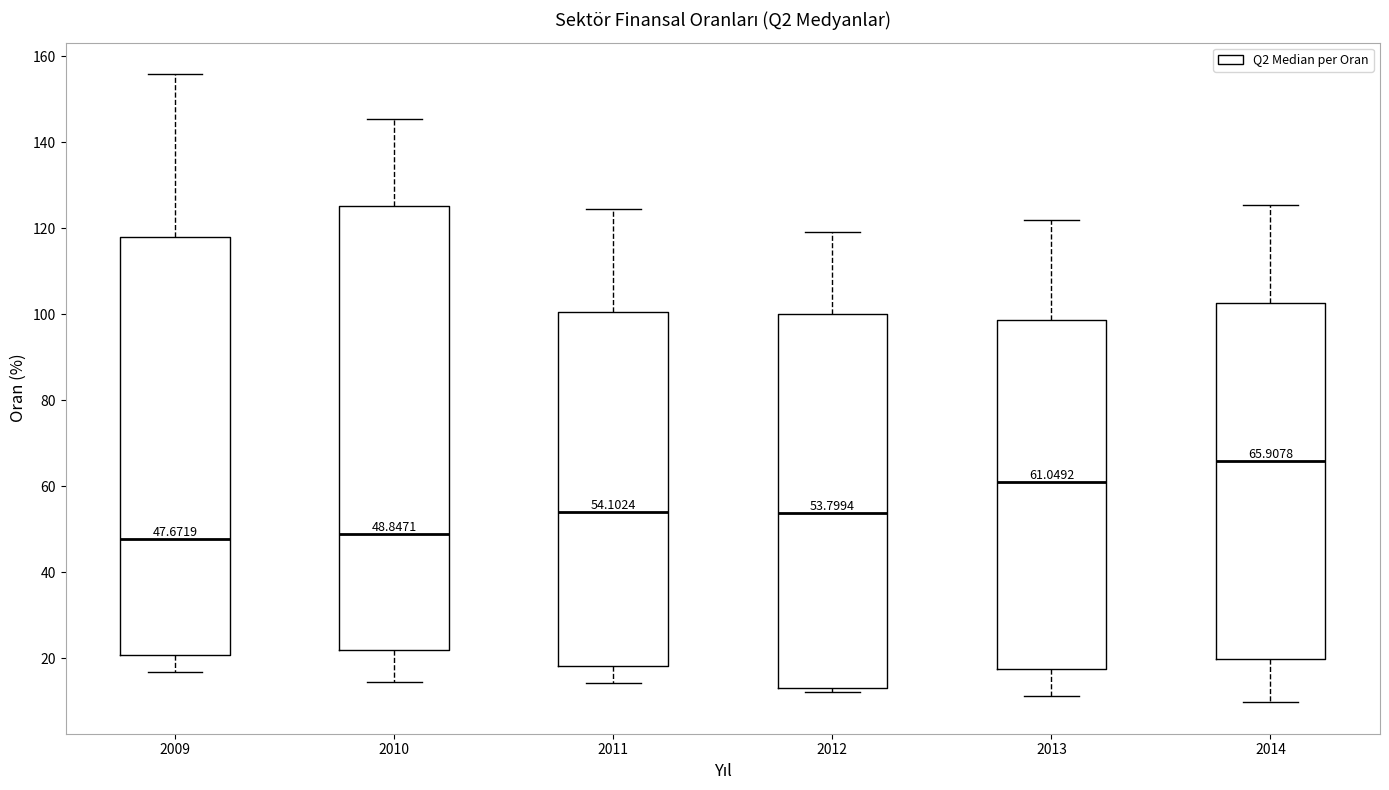

Comparing the boxes themselves (not the whiskers), which one is the tallest?

2010